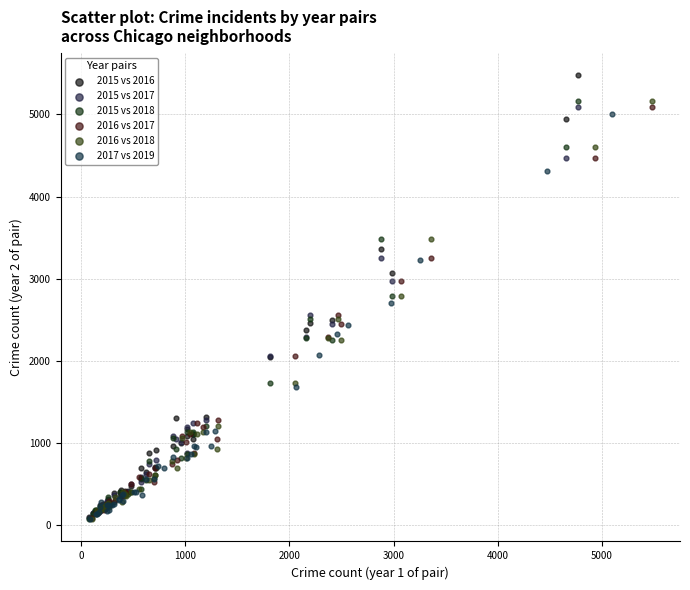

Which series reaches the maximum Y coordinate?

2015 vs 2016